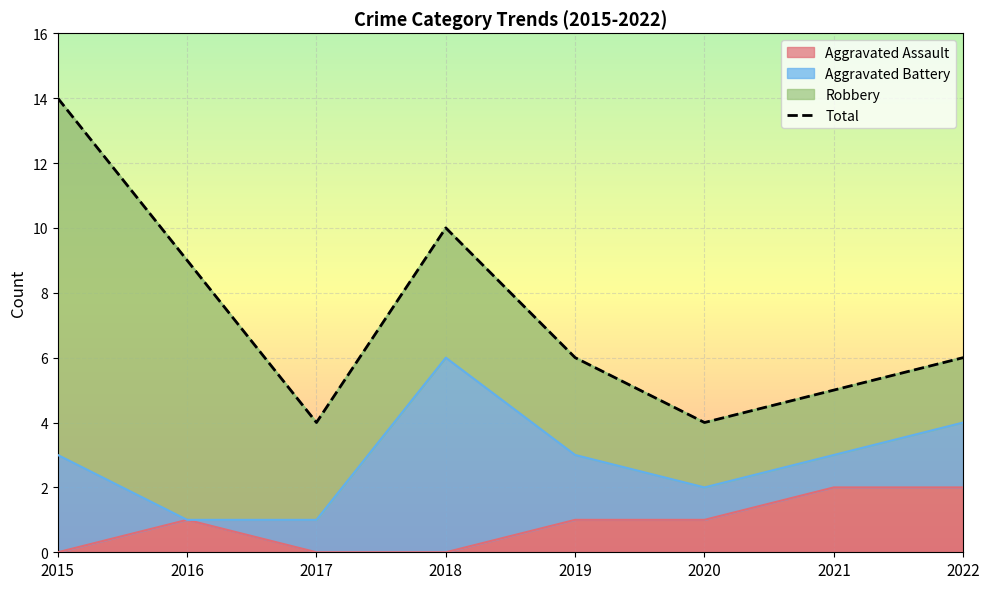

How many interior local peaks does the Aggravated Assault series have?

1